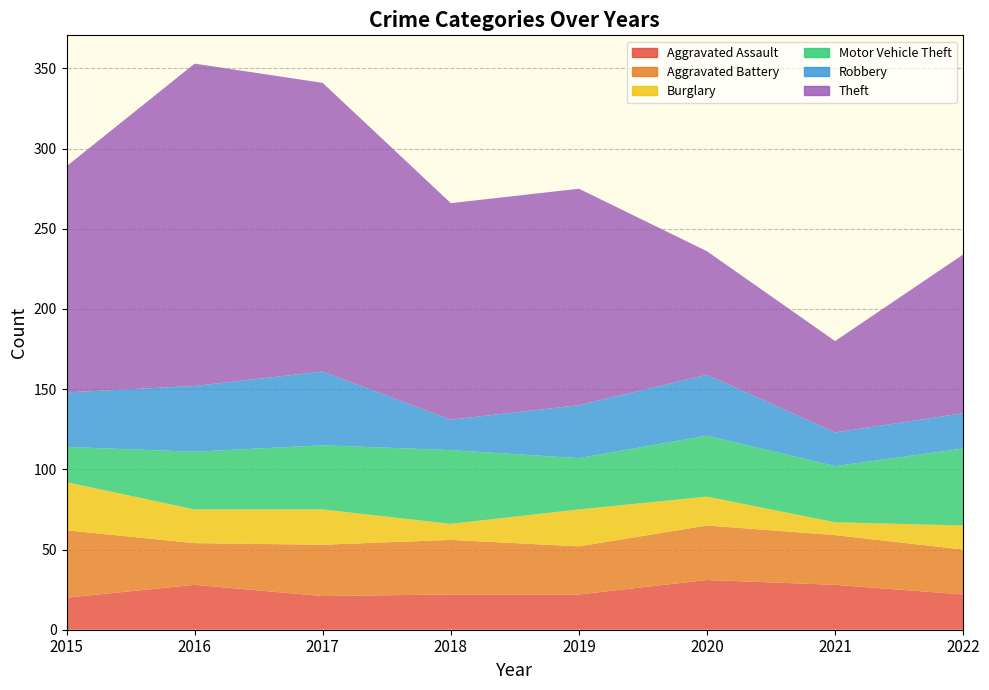

Reading left to right, list all the values displayed in this chart.

Aggravated Assault: 20	28	21	22	22	31	28	22
Aggravated Battery: 42	26	32	34	30	34	31	28
Burglary: 30	21	22	10	23	18	8	15
Motor Vehicle Theft: 22	36	40	46	32	38	35	48
Robbery: 34	41	46	19	33	38	21	22
Theft: 141	201	180	135	135	77	57	99